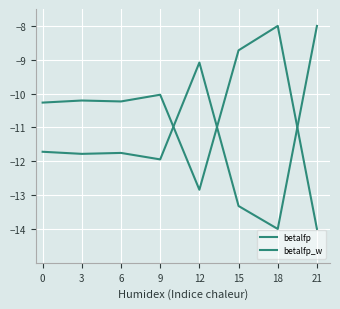

The betalfp_w series shows -8.0 at 21. True or false?

True